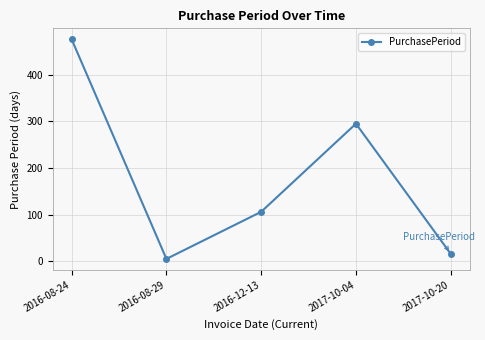

Which label corresponds to the largest value in the chart?

2016-08-24